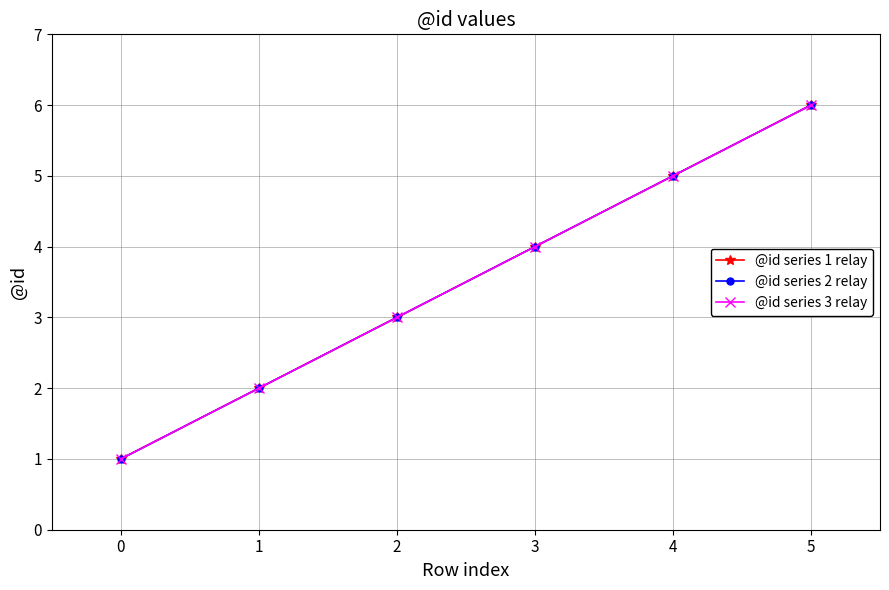

What is the sum of all @id series 1 relay values?

21